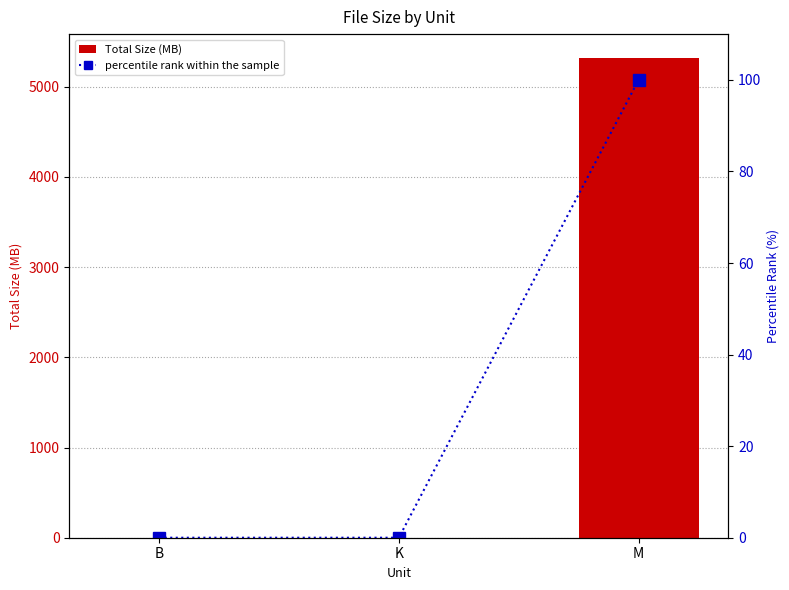

Rank the series by their average value, from lowest to highest.

percentile rank within the sample, Total Size (MB)